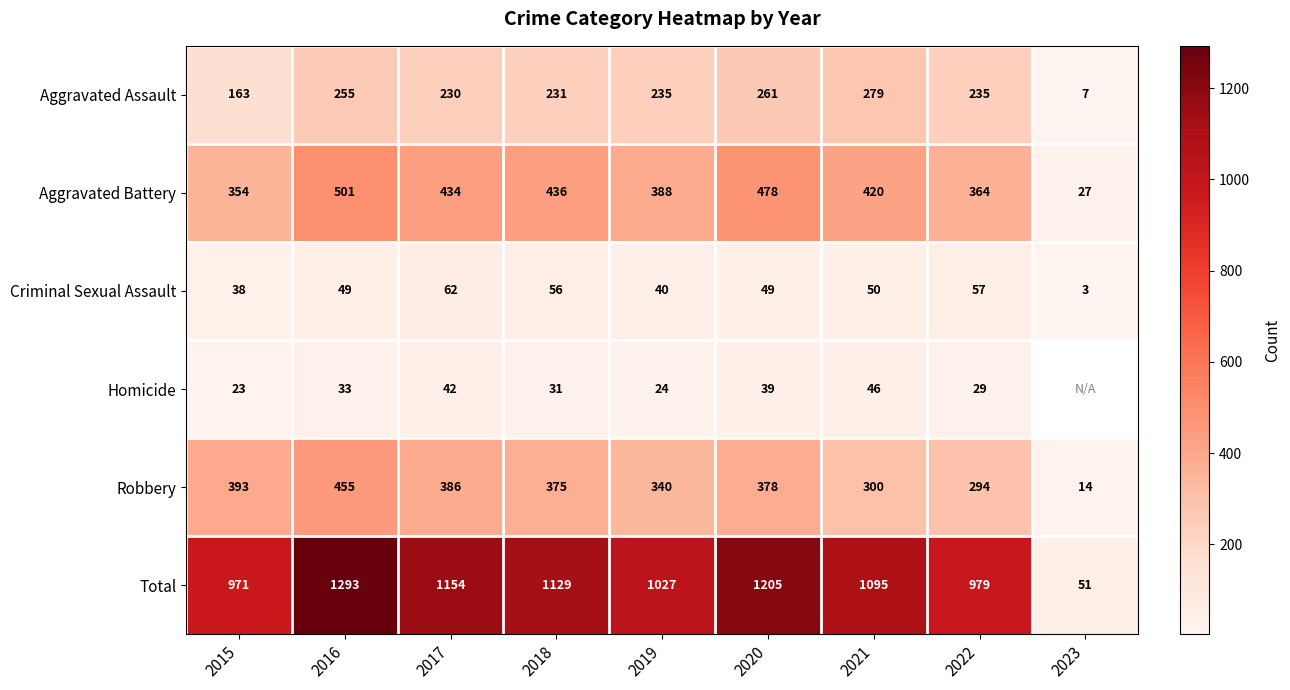

At 2022, list the series in order from largest to smallest.

Total, Aggravated Battery, Robbery, Aggravated Assault, Criminal Sexual Assault, Homicide